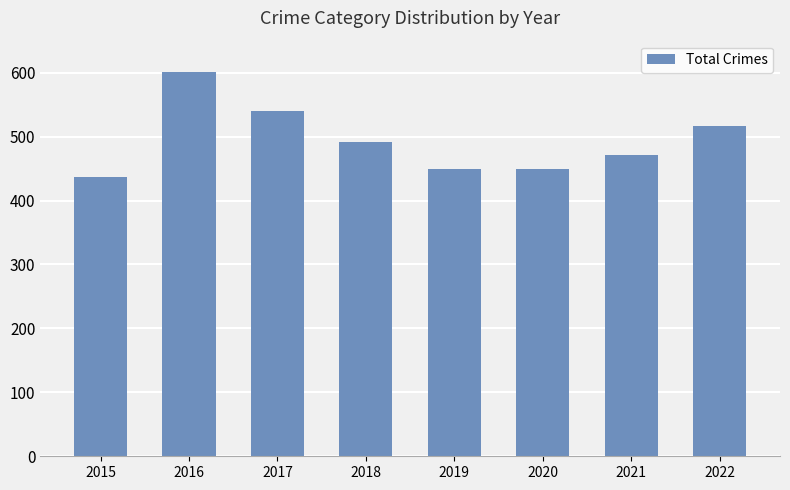

Is it true that the value at 2022 is 210?

False